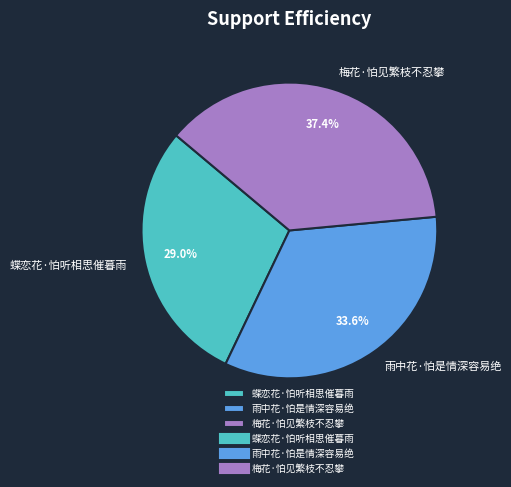

Rank the categories by value from highest to lowest.

梅花·怕见繁枝不忍攀, 雨中花·怕是情深容易绝, 蝶恋花·怕听相思催暮雨